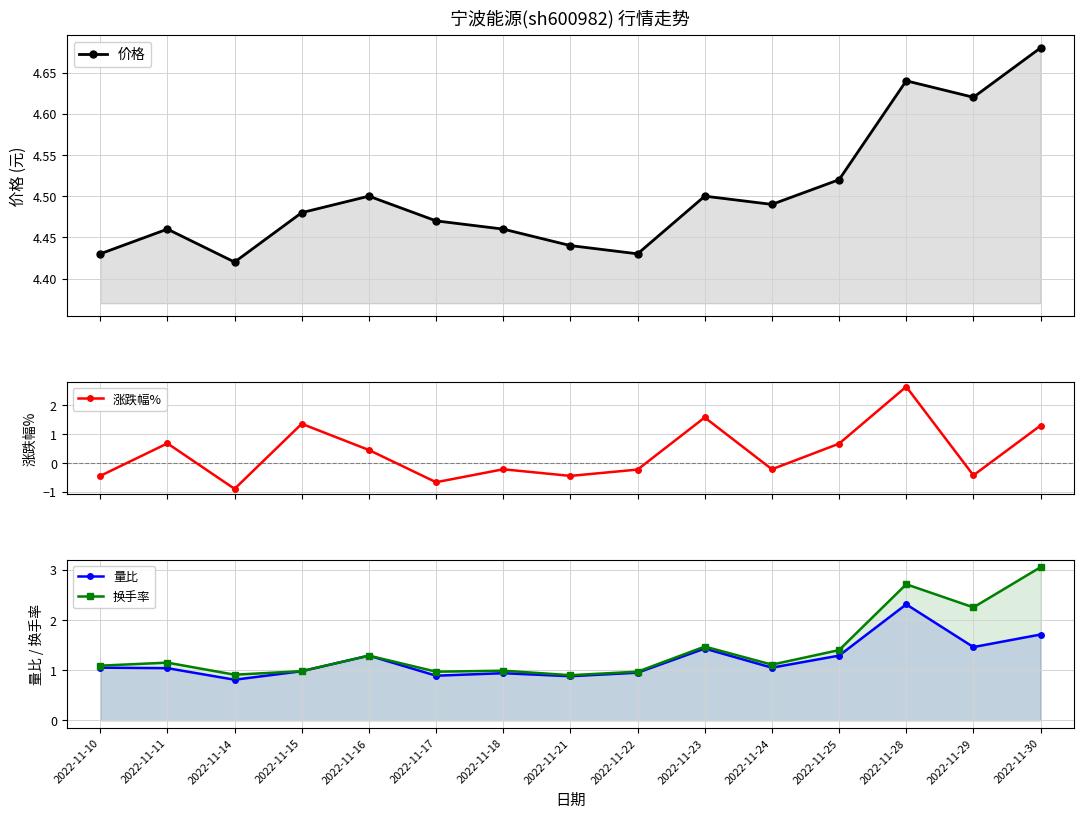

Reading left to right, list all the values displayed in this chart.

价格: 4.4	4.5	4.4	4.5	4.5	4.5	4.5	4.4	4.4	4.5	4.5	4.5	4.6	4.6	4.7
涨跌幅%: -0.5	0.7	-0.9	1.4	0.5	-0.7	-0.2	-0.5	-0.2	1.6	-0.2	0.7	2.6	-0.4	1.3
量比: 1.1	1.0	0.8	1.0	1.3	0.9	0.9	0.9	0.9	1.4	1.1	1.3	2.3	1.5	1.7
换手率: 1.1	1.1	0.9	1.0	1.3	1.0	1.0	0.9	1.0	1.5	1.1	1.4	2.7	2.2	3.0